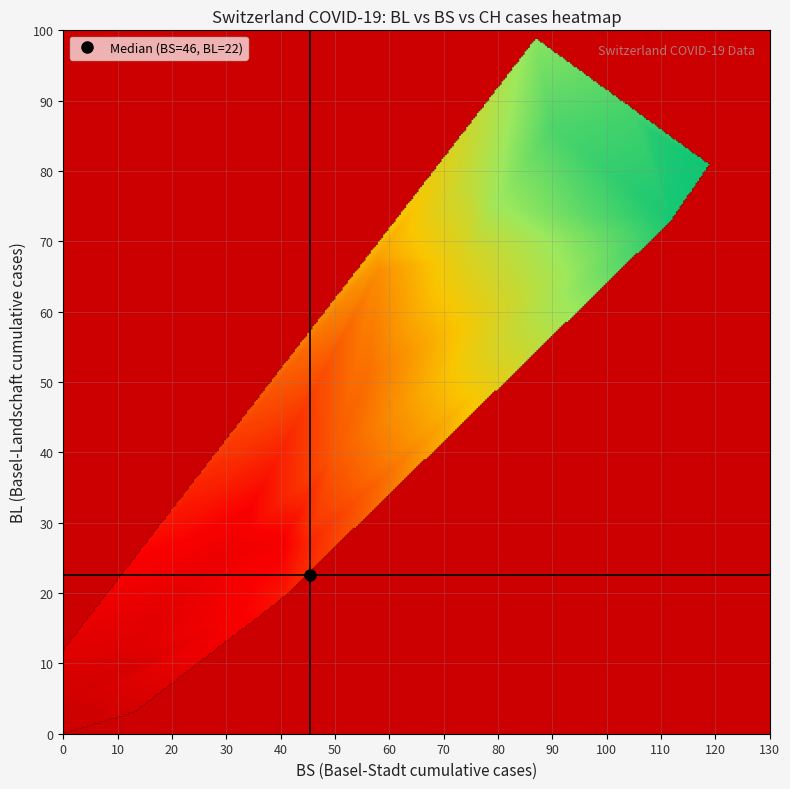

How many values in the BL series exceed 17?

19